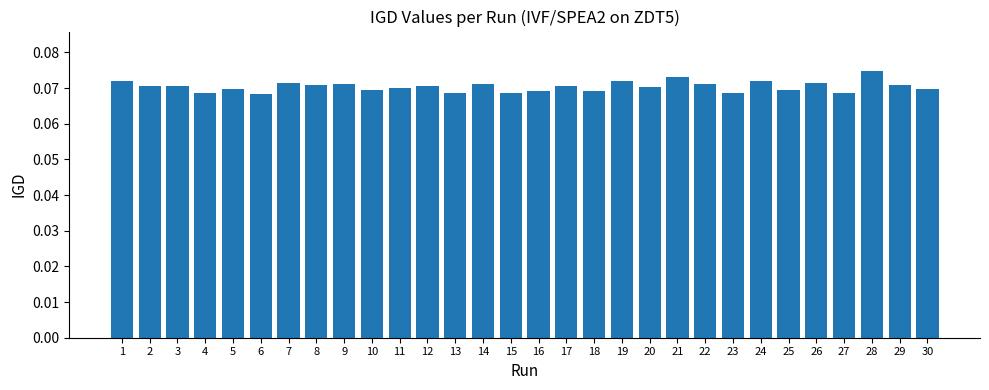

The value at 23 is 0.0. True or false?

False